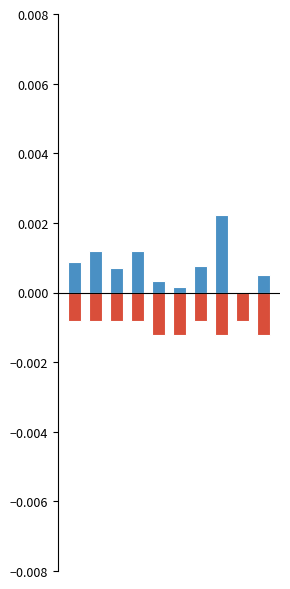

Are the bars grouped side by side (vs. stacked)?

Yes